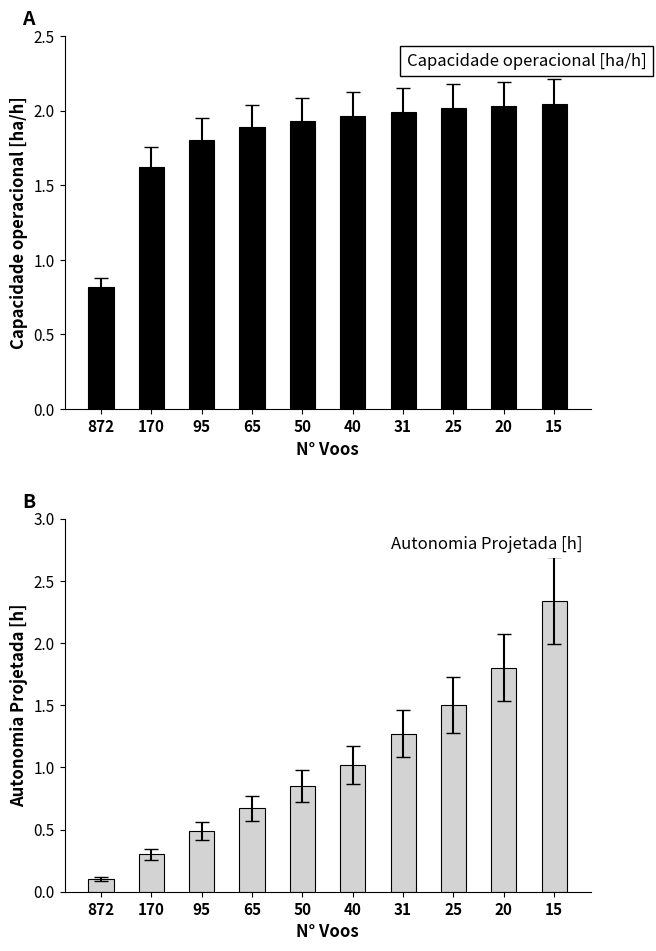

What is the maximum value shown in the chart?

2.3